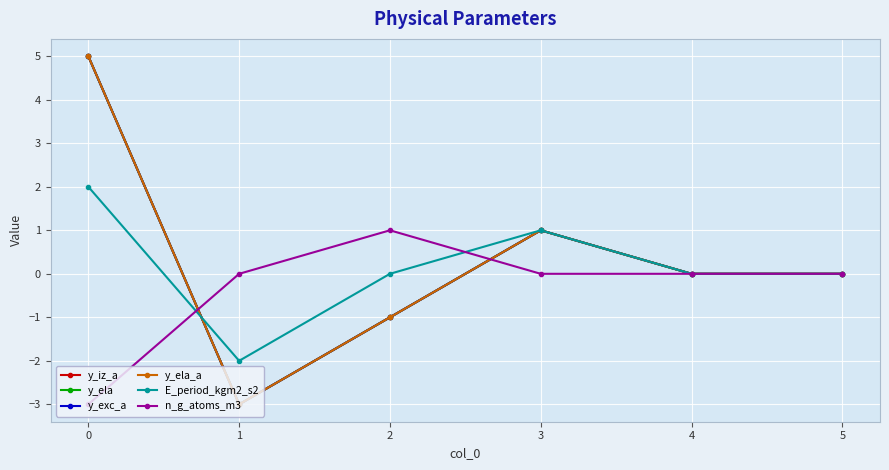

Is this an area chart (filled region under the line)?

No